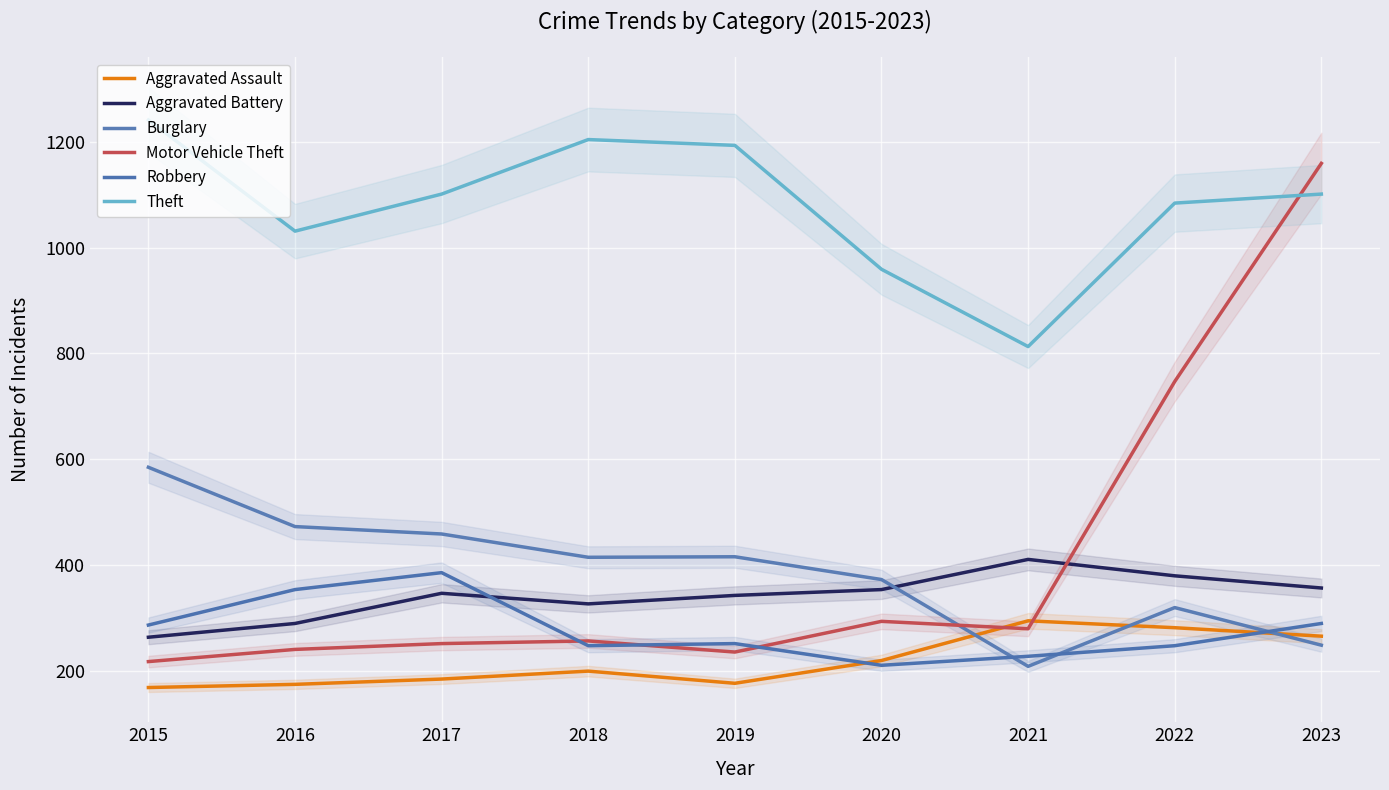

Reading left to right, what are all the values shown in this chart?

Aggravated Assault: 169	175	185	200	177	220	295	282	266
Aggravated Battery: 264	290	347	327	343	354	411	380	357
Burglary: 585	473	459	415	416	373	209	320	249
Motor Vehicle Theft: 218	241	252	257	236	294	280	747	1159
Robbery: 287	354	386	248	252	211	228	248	290
Theft: 1241	1031	1101	1204	1193	959	813	1084	1101